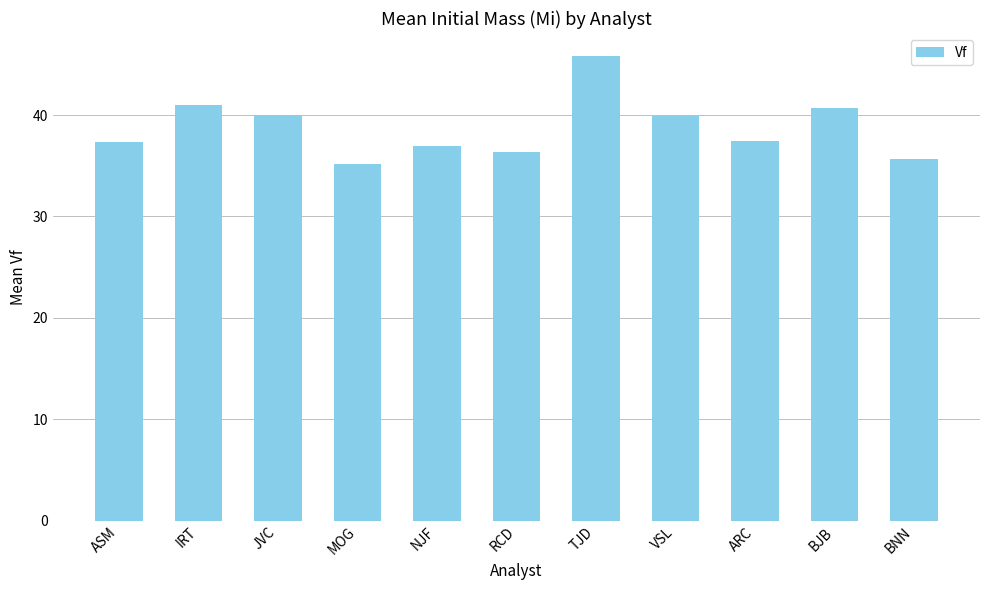

How many data points does each series have?

11